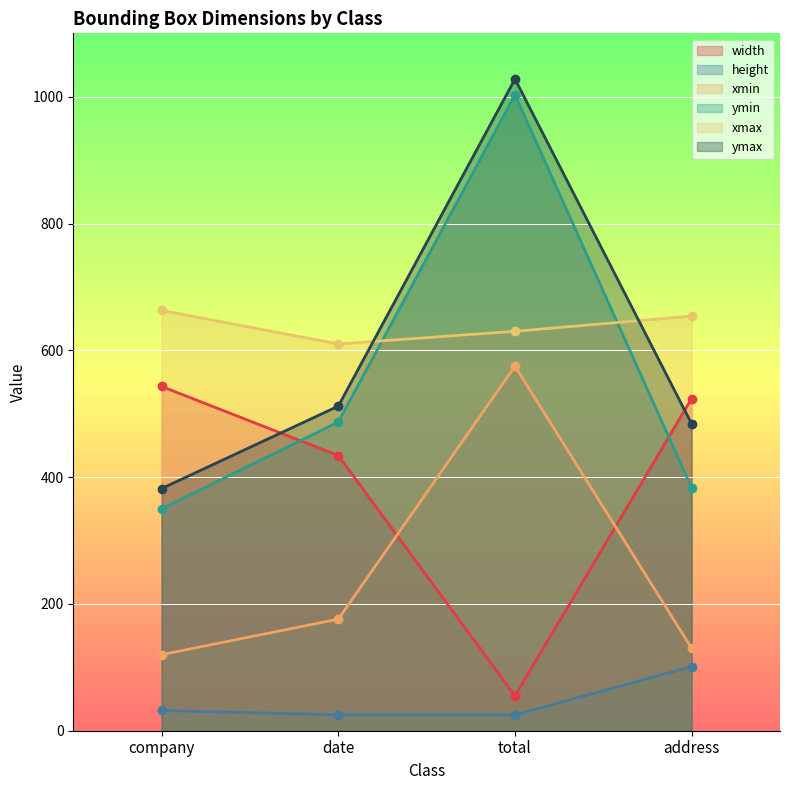

What is the approximate value of xmax at company?

663